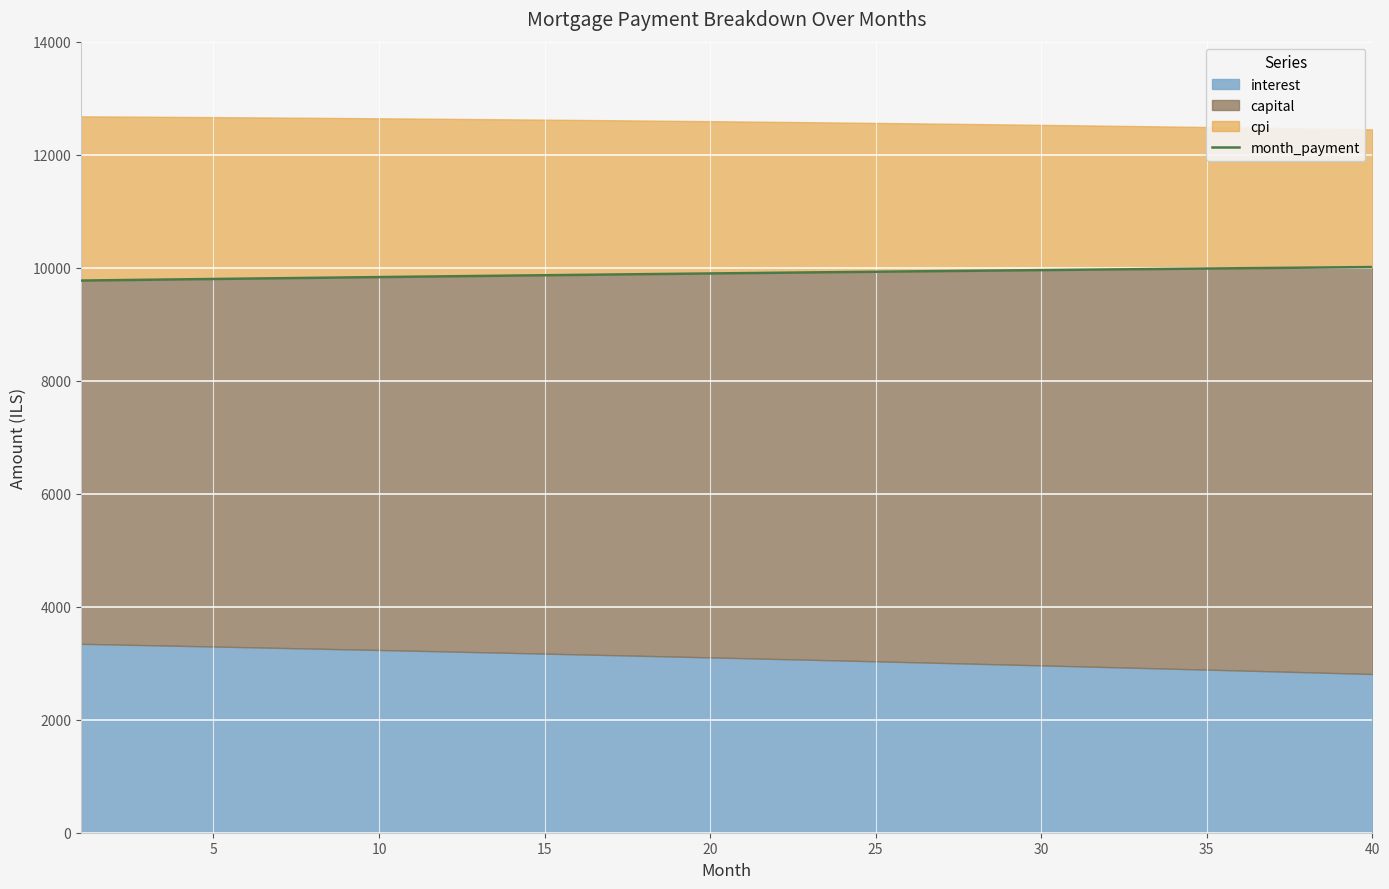

True or false: the data shows 9984.7 at 35.

True